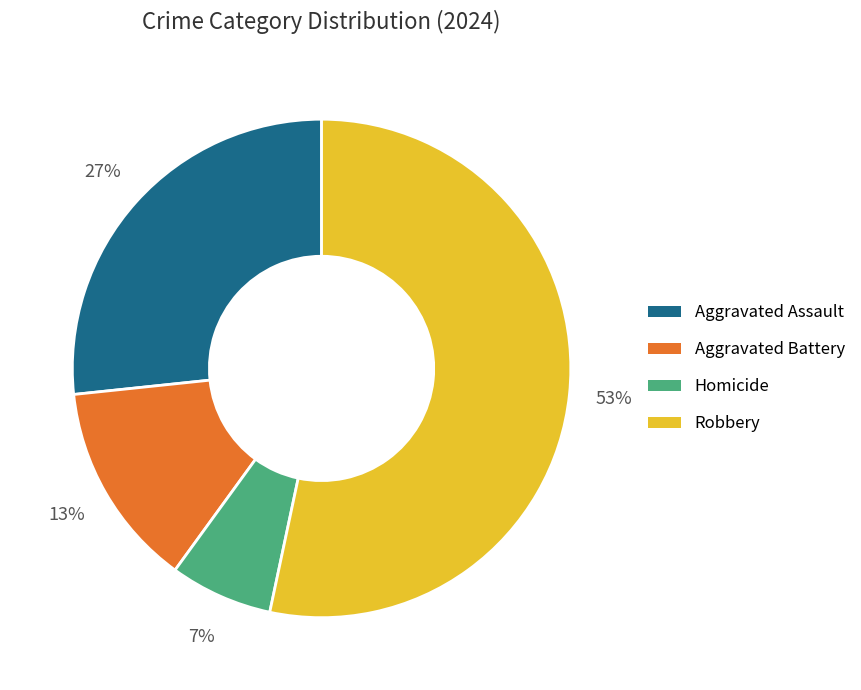

To the nearest percent, what is the combined percentage of Aggravated Battery and Homicide?

20%